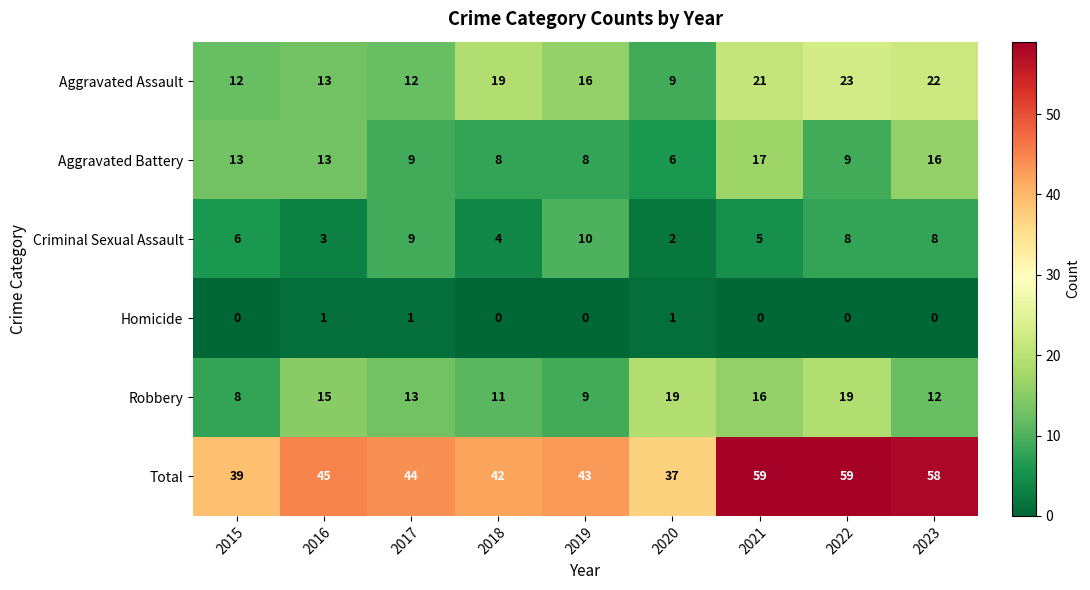

What is the average value of the Aggravated Battery series?

11